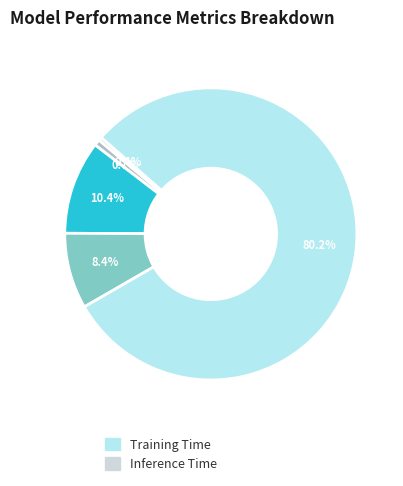

Does any single category account for the majority?

Yes